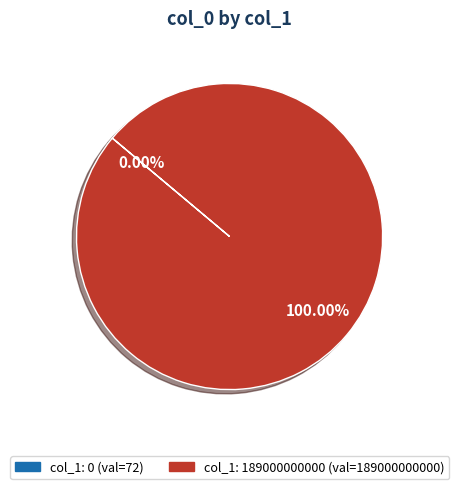

What is the largest slice in the pie chart?

189000000000